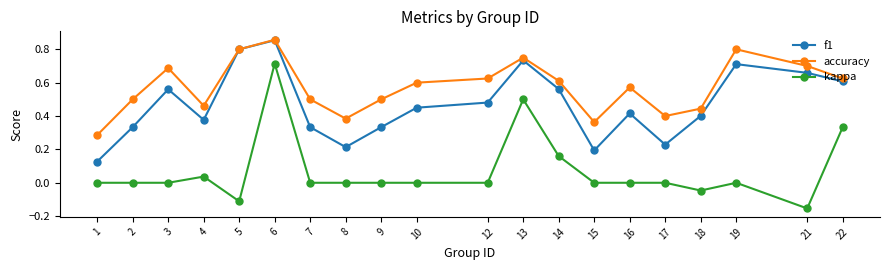

At how many categories does at least one series exceed 0?

20